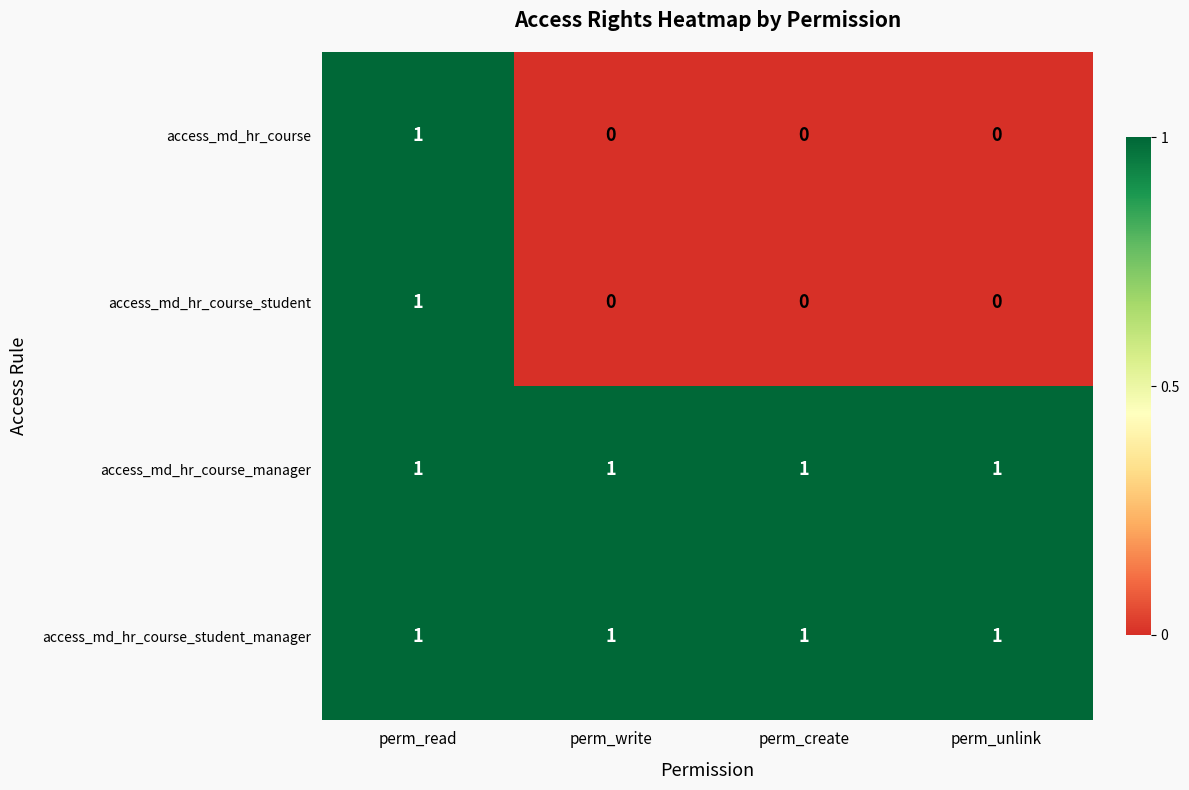

At how many categories does at least one series exceed 0?

4